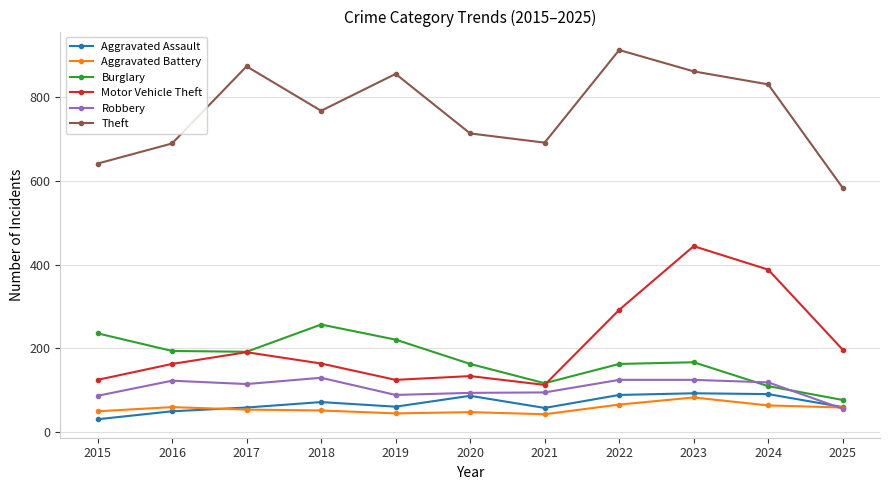

Which series has the largest total across all categories?

Theft